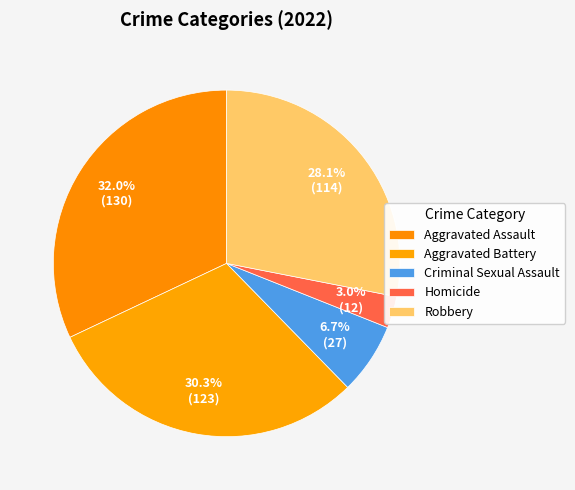

True or false: Homicide accounts for 1% of the total.

False